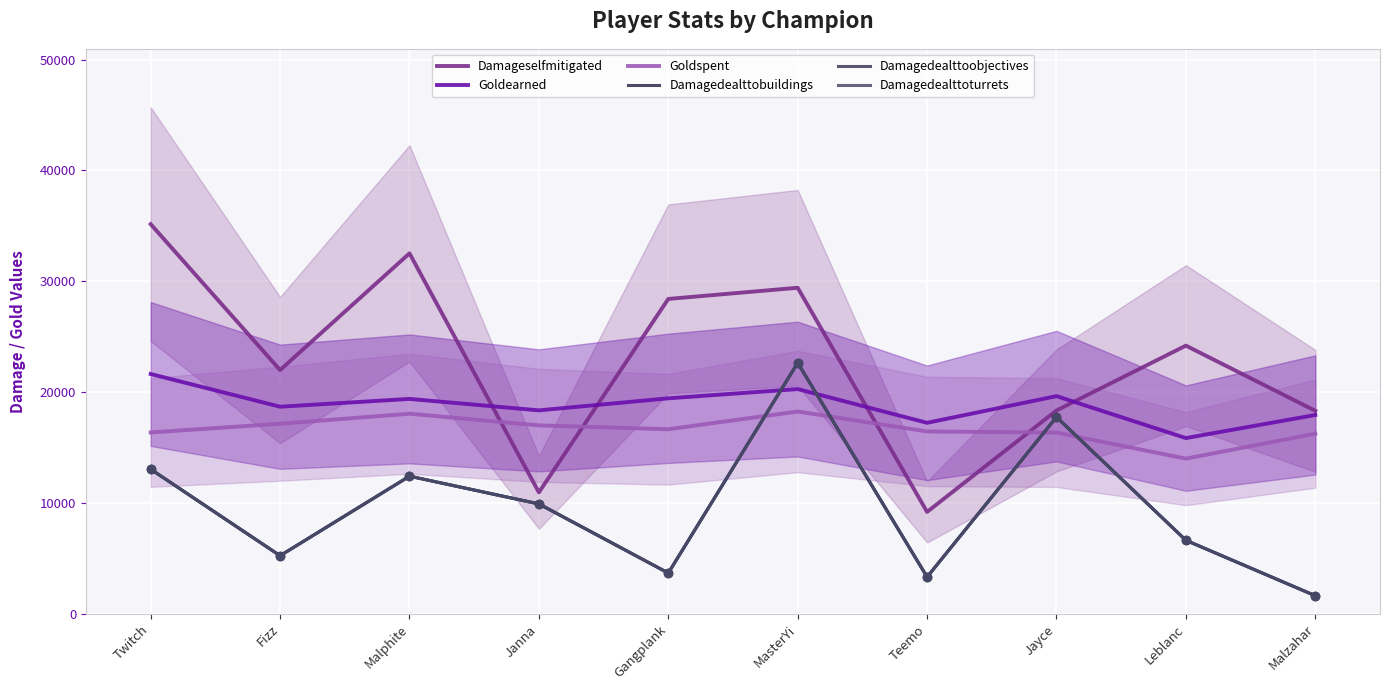

Which series contains the highest Y value?

Damageselfmitigated